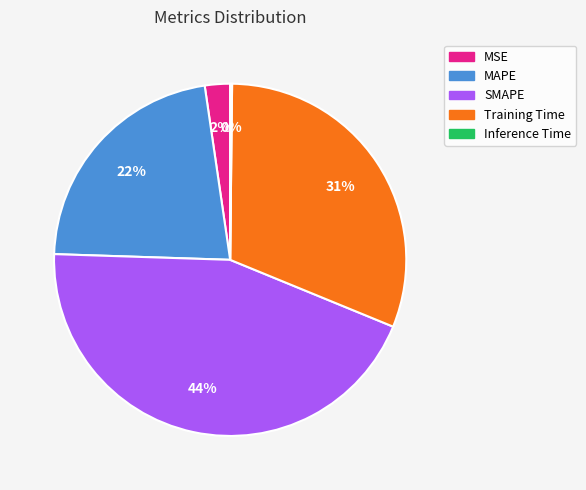

Between MAPE and Training Time, which is larger?

Training Time